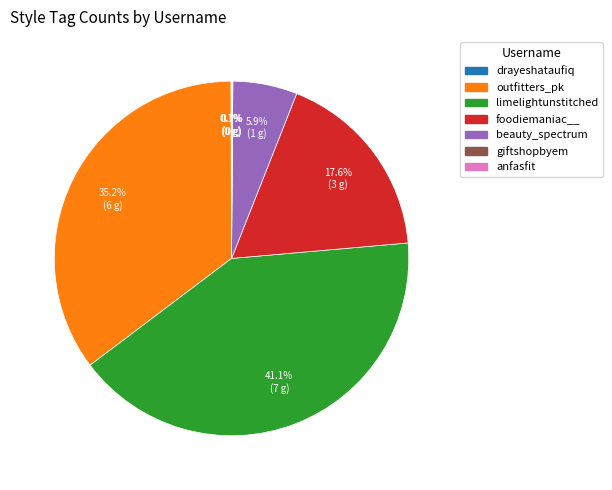

Is outfitters_pk the majority of the pie?

No